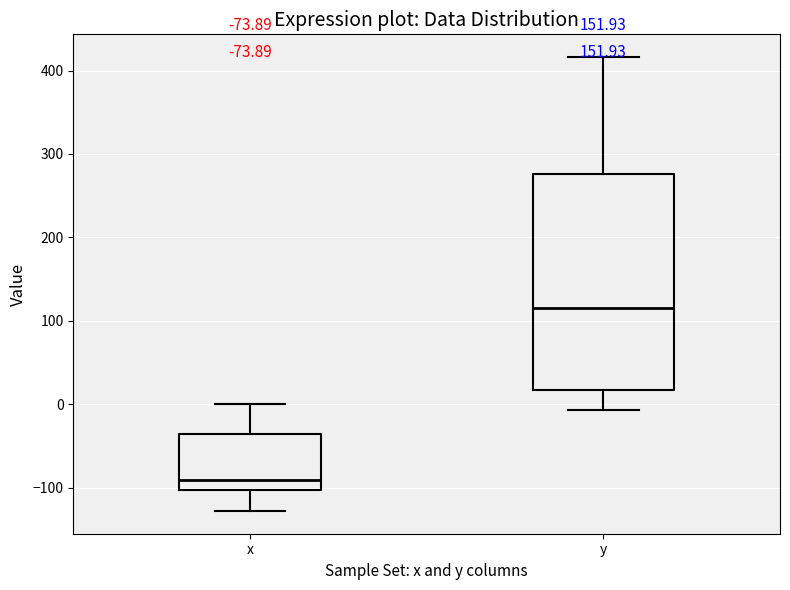

Comparing the boxes themselves (not the whiskers), which one is the tallest?

y